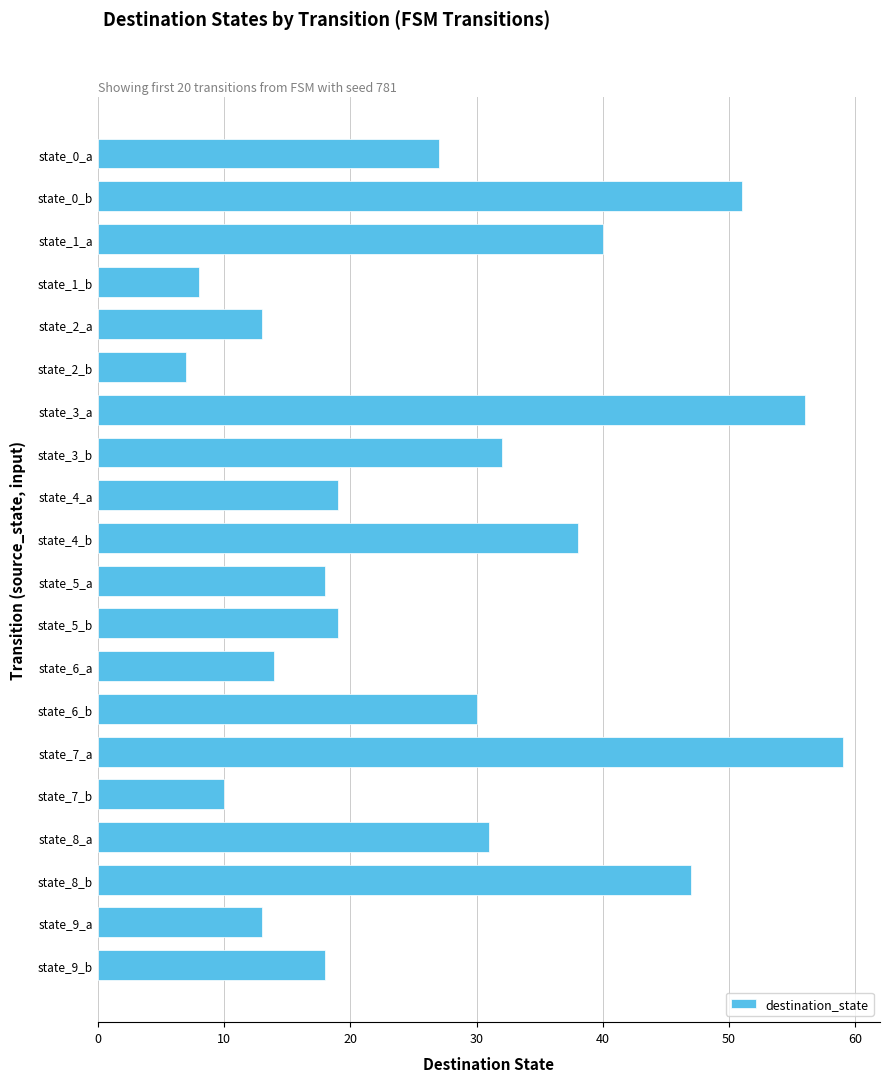

What is the change in value from state_1_b to state_2_a?

+5